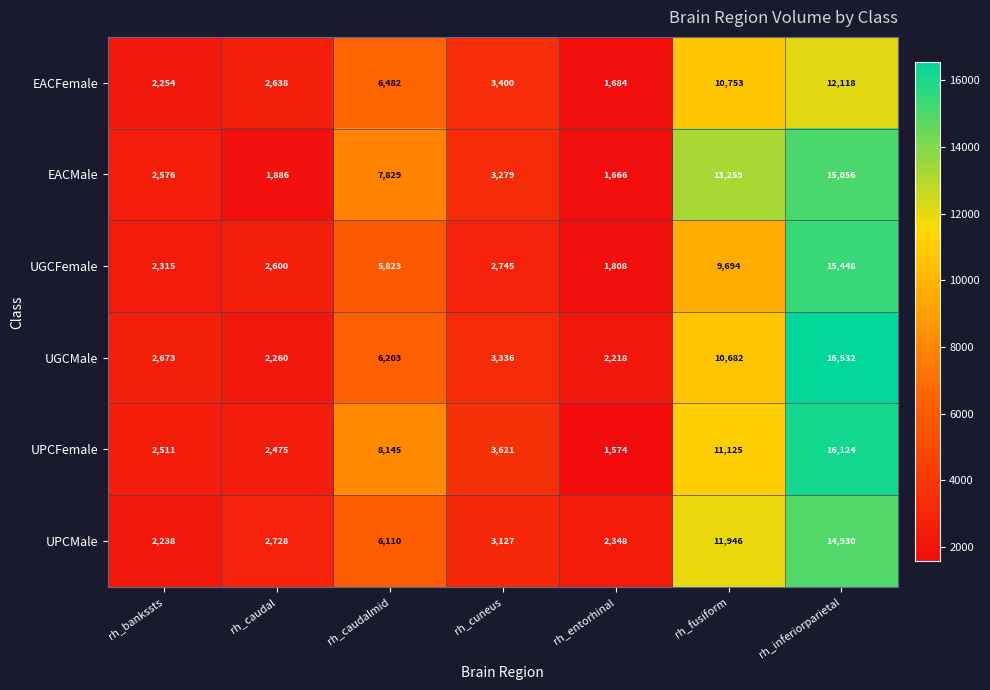

How many categories are shown in the chart?

7